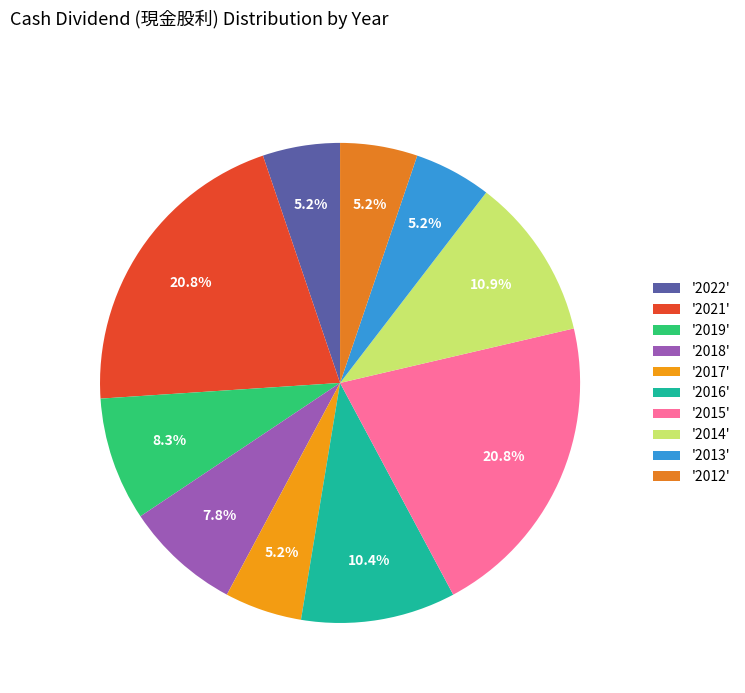

Count the number of slices in the pie.

10